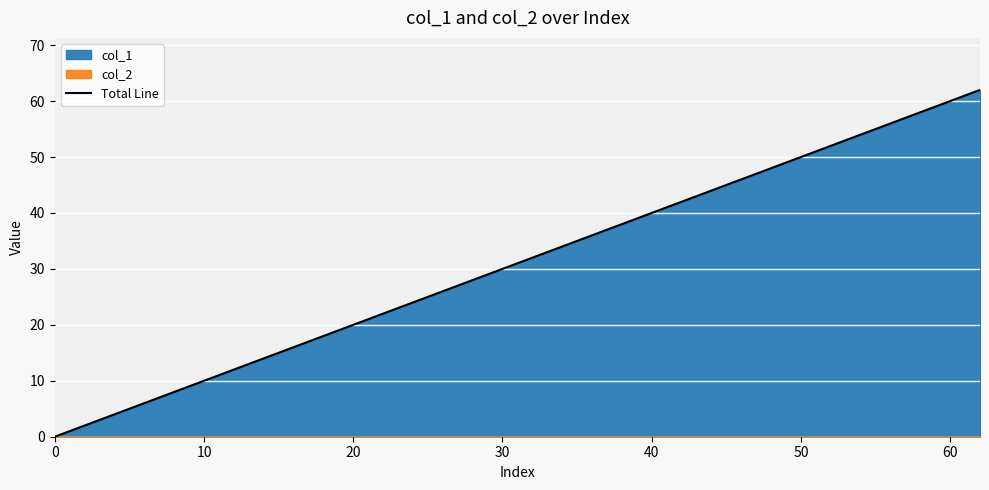

What is the highest value of the Total Line series?

62